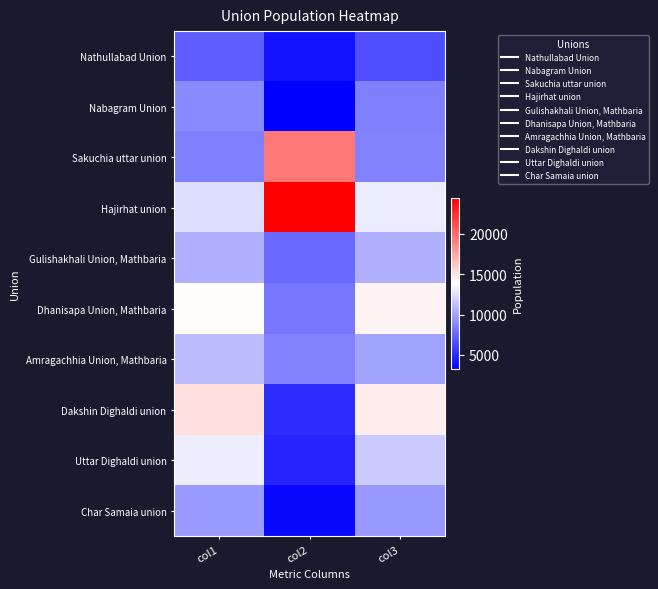

Reading left to right, list all the values displayed in this chart.

Nathullabad Union: col1=7151	col2=3985	col3=6469
Nabagram Union: col1=9003	col2=3233	col3=8603
Sakuchia uttar union: col1=8594	col2=19385	col3=8636
Hajirhat union: col1=12448	col2=24420	col3=13042
Gulishakhali Union, Mathbaria: col1=10575	col2=7692	col3=10521
Dhanisapa Union, Mathbaria: col1=13926	col2=8135	col3=14280
Amragachhia Union, Mathbaria: col1=11077	col2=8658	col3=10013
Dakshin Dighaldi union: col1=15220	col2=5062	col3=14574
Uttar Dighaldi union: col1=13120	col2=4750	col3=11618
Char Samaia union: col1=9674	col2=3590	col3=9587